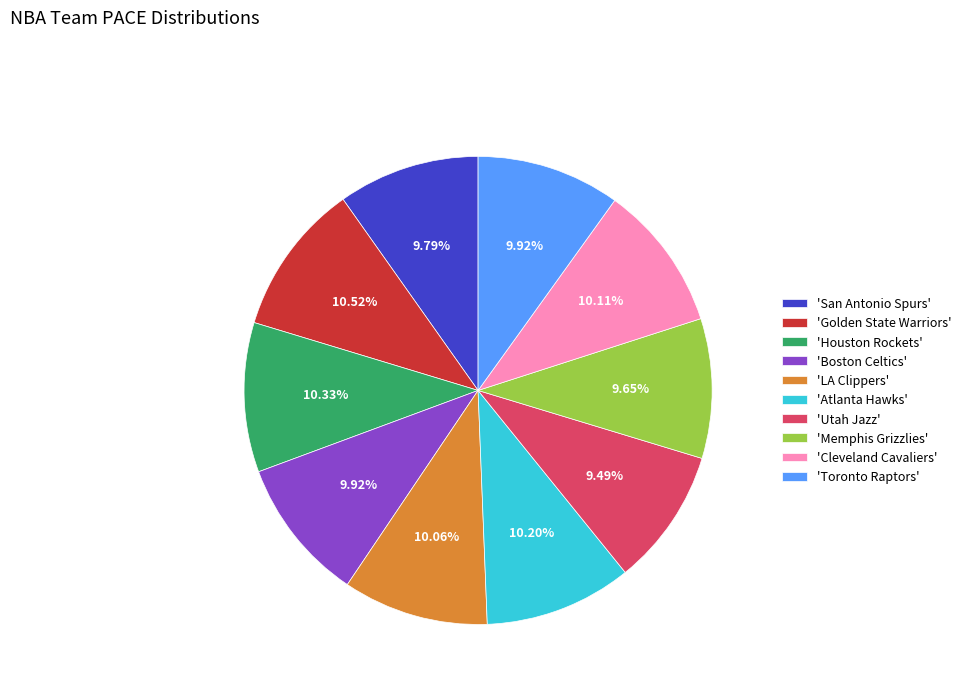

Approximately how many times larger is the value at 'Memphis Grizzlies' compared to 'Boston Celtics'?

1.0